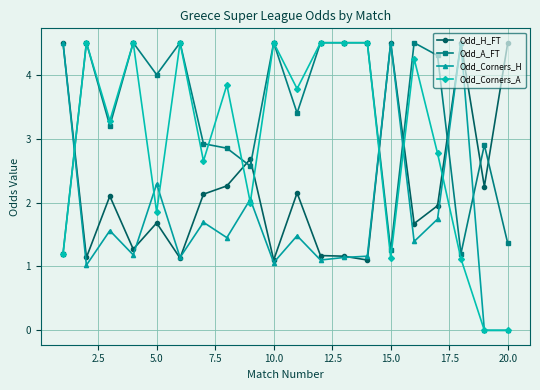

What is the lowest value of the Odd_H_FT series?

1.1